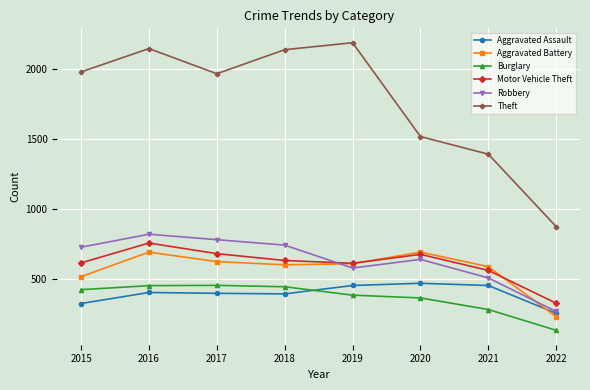

At which category does Theft reach its first local valley?

2017